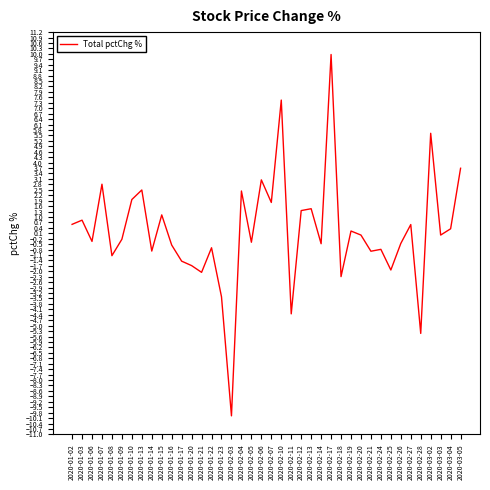

Is it true that the value at 2020-01-17 is -1.4?

True